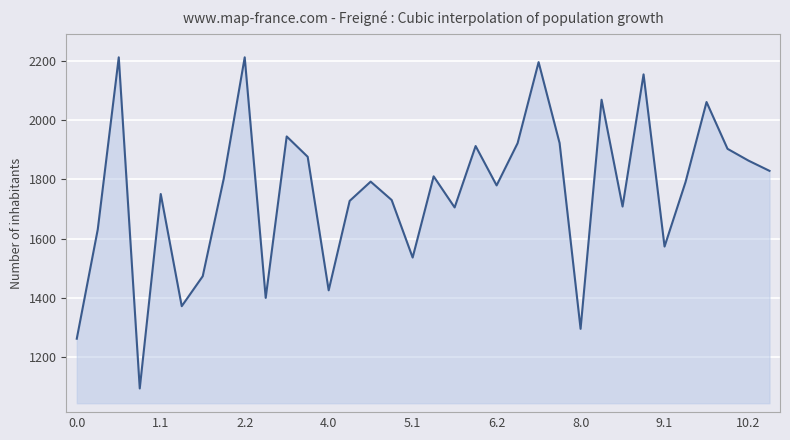

What is the smallest value displayed?

1094.1